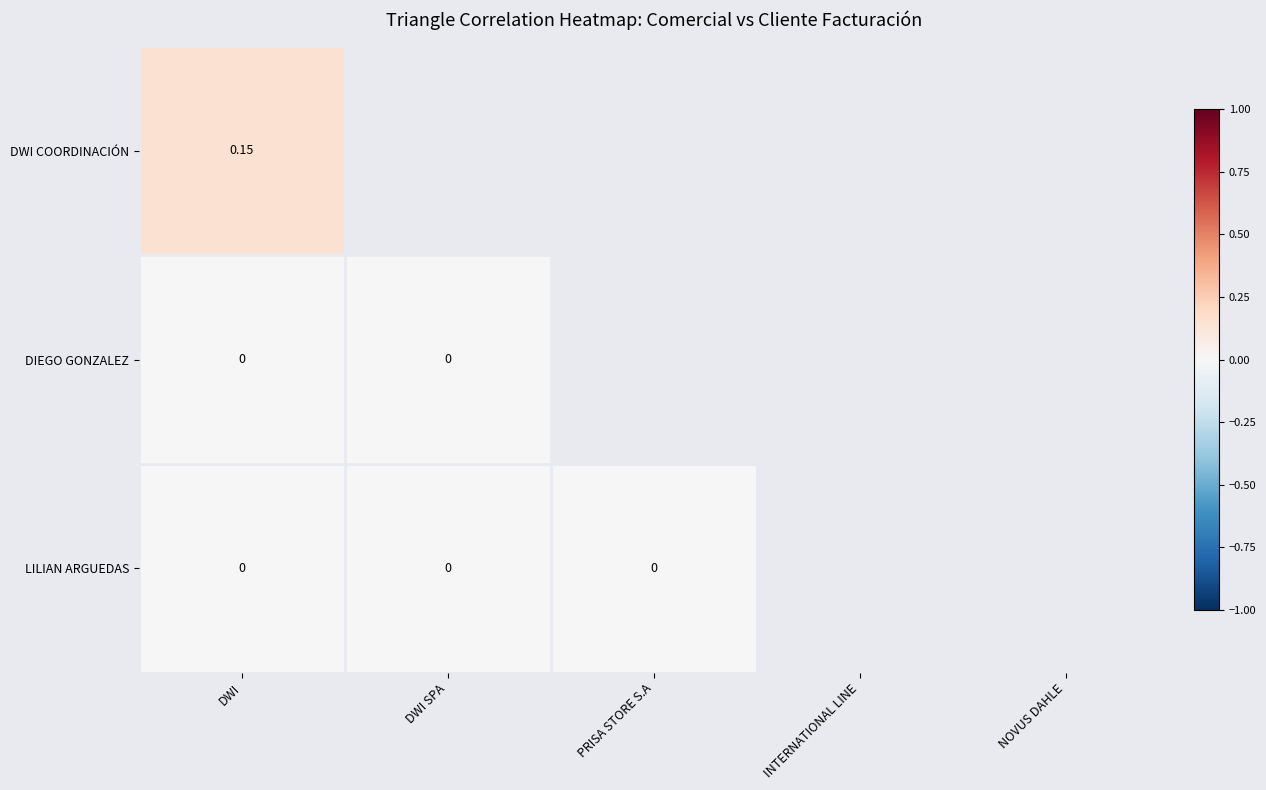

At which label does DIEGO GONZALEZ reach its minimum?

DWI